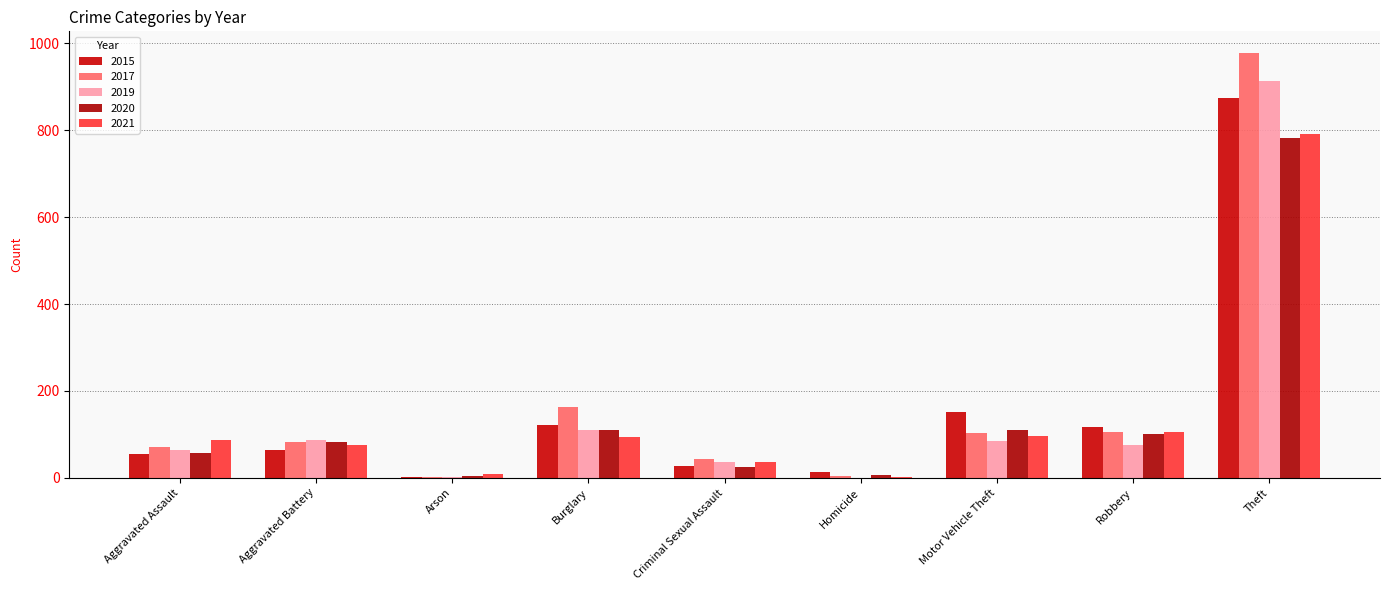

Is the value of 2015 at Criminal Sexual Assault greater than the value of 2021 at Motor Vehicle Theft?

No